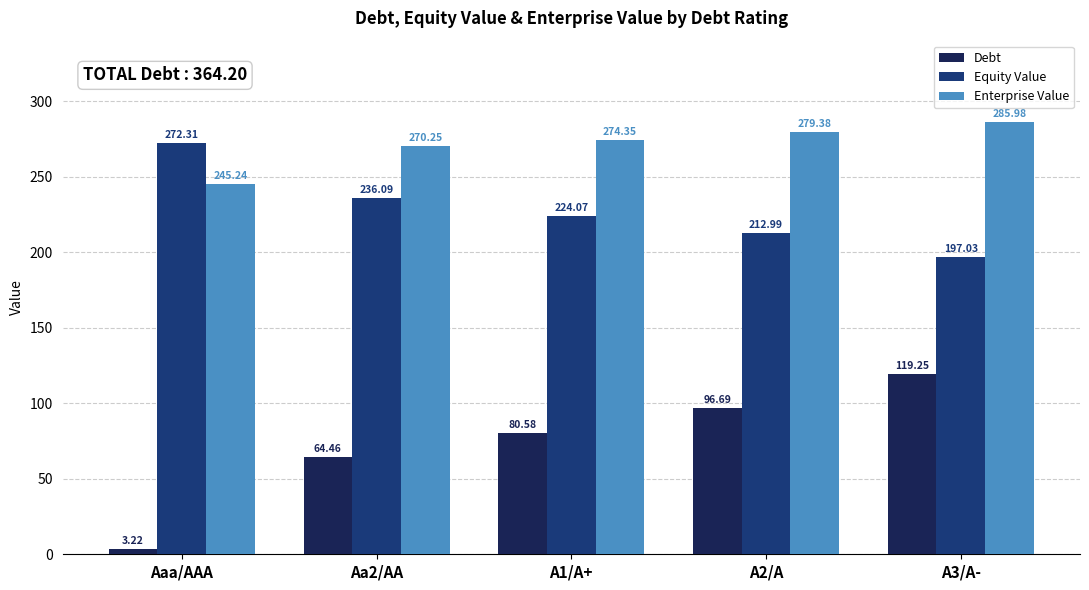

Does the chart contain stacked bars?

No